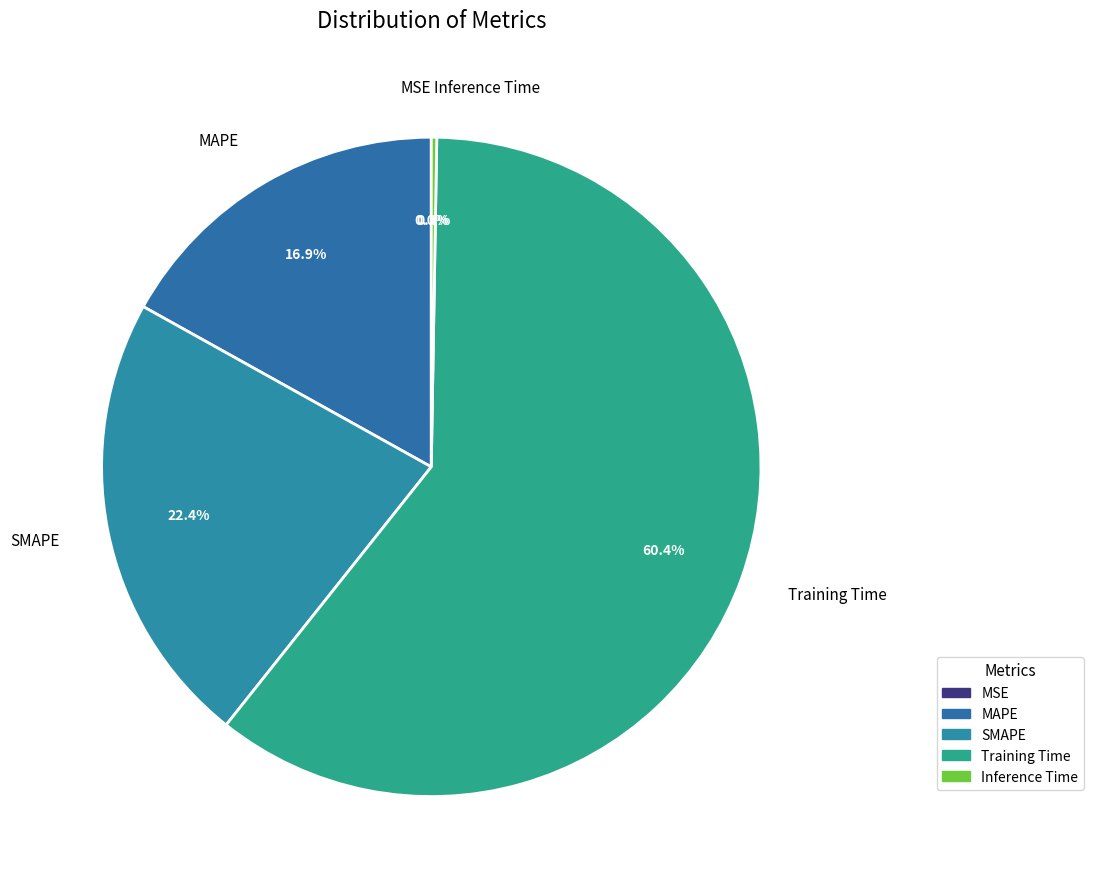

Does any single category account for the majority?

Yes